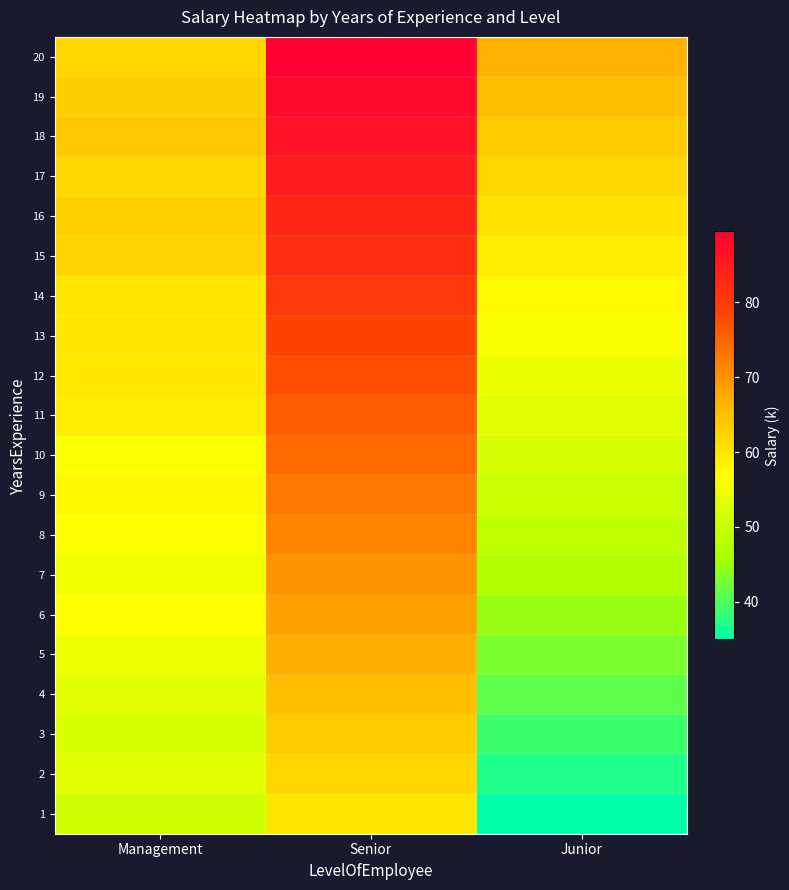

How many data points does each series have?

3